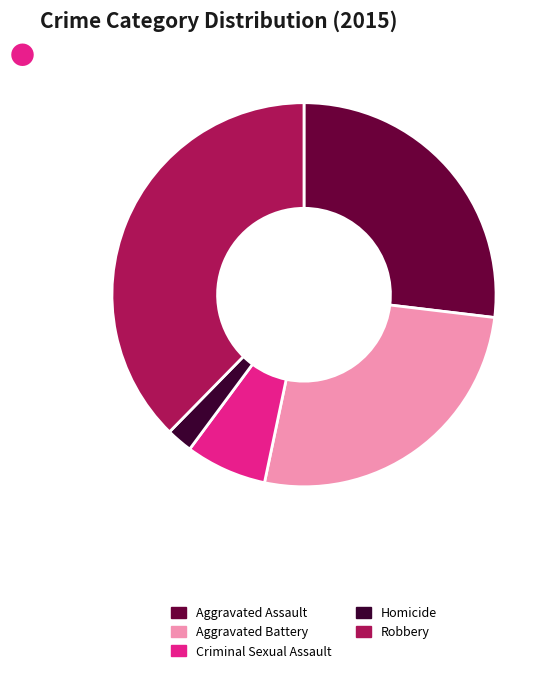

What is the smallest slice in the pie chart?

Homicide